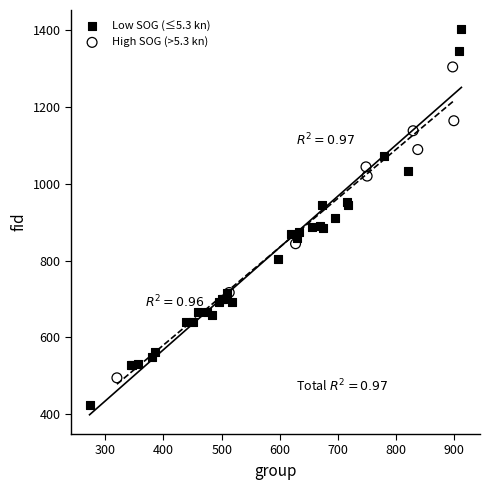

Which series has the largest Y range (max minus min)?

Low SOG (≤5.3 kn)